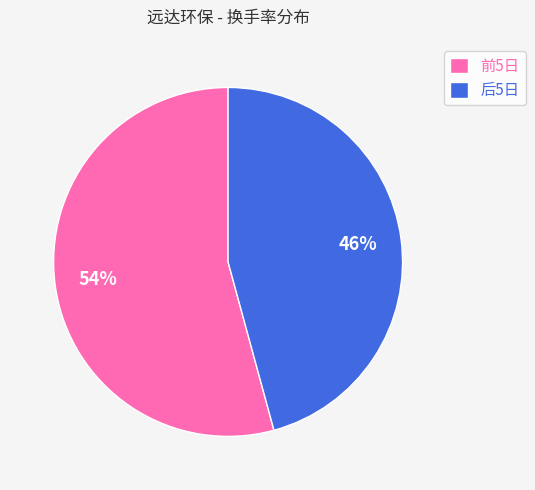

The 前5日 slice represents 60% of the pie. True or false?

False